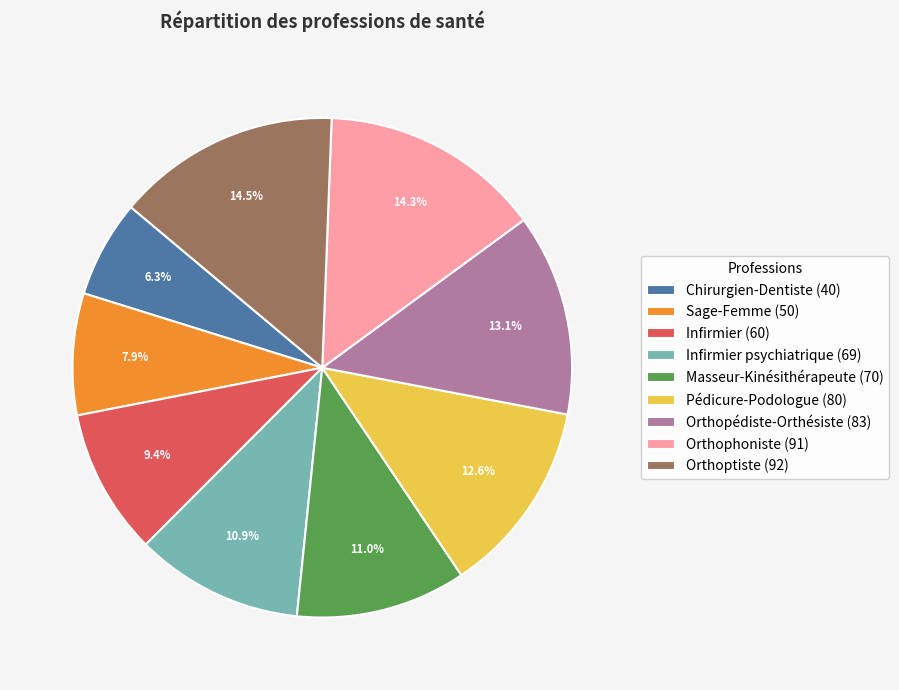

What is the ratio of the value at Pédicure-Podologue (80) to the value at Masseur-Kinésithérapeute (70)?

1.1